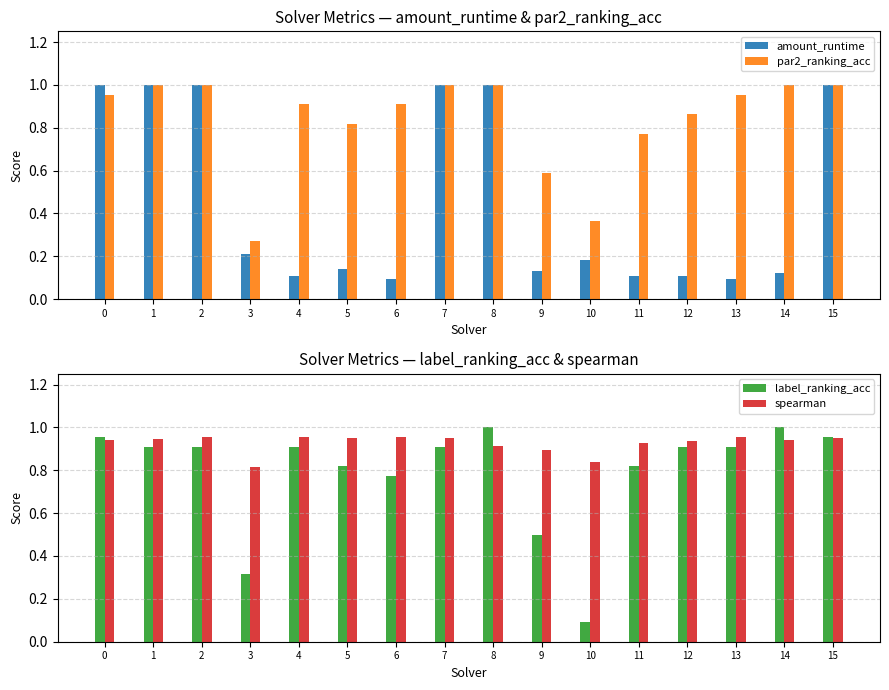

Reading left to right, transcribe all the data shown in this chart.

amount_runtime: 0=1.0	1=1.0	2=1.0	3=0.2	4=0.1	5=0.1	6=0.1	7=1.0	8=1.0	9=0.1	10=0.2	11=0.1	12=0.1	13=0.1	14=0.1	15=1.0
par2_ranking_acc: 0=1.0	1=1.0	2=1.0	3=0.3	4=0.9	5=0.8	6=0.9	7=1.0	8=1.0	9=0.6	10=0.4	11=0.8	12=0.9	13=1.0	14=1.0	15=1.0
label_ranking_acc: 0=1.0	1=0.9	2=0.9	3=0.3	4=0.9	5=0.8	6=0.8	7=0.9	8=1.0	9=0.5	10=0.1	11=0.8	12=0.9	13=0.9	14=1.0	15=1.0
spearman: 0=0.9	1=0.9	2=1.0	3=0.8	4=1.0	5=0.9	6=1.0	7=0.9	8=0.9	9=0.9	10=0.8	11=0.9	12=0.9	13=1.0	14=0.9	15=1.0